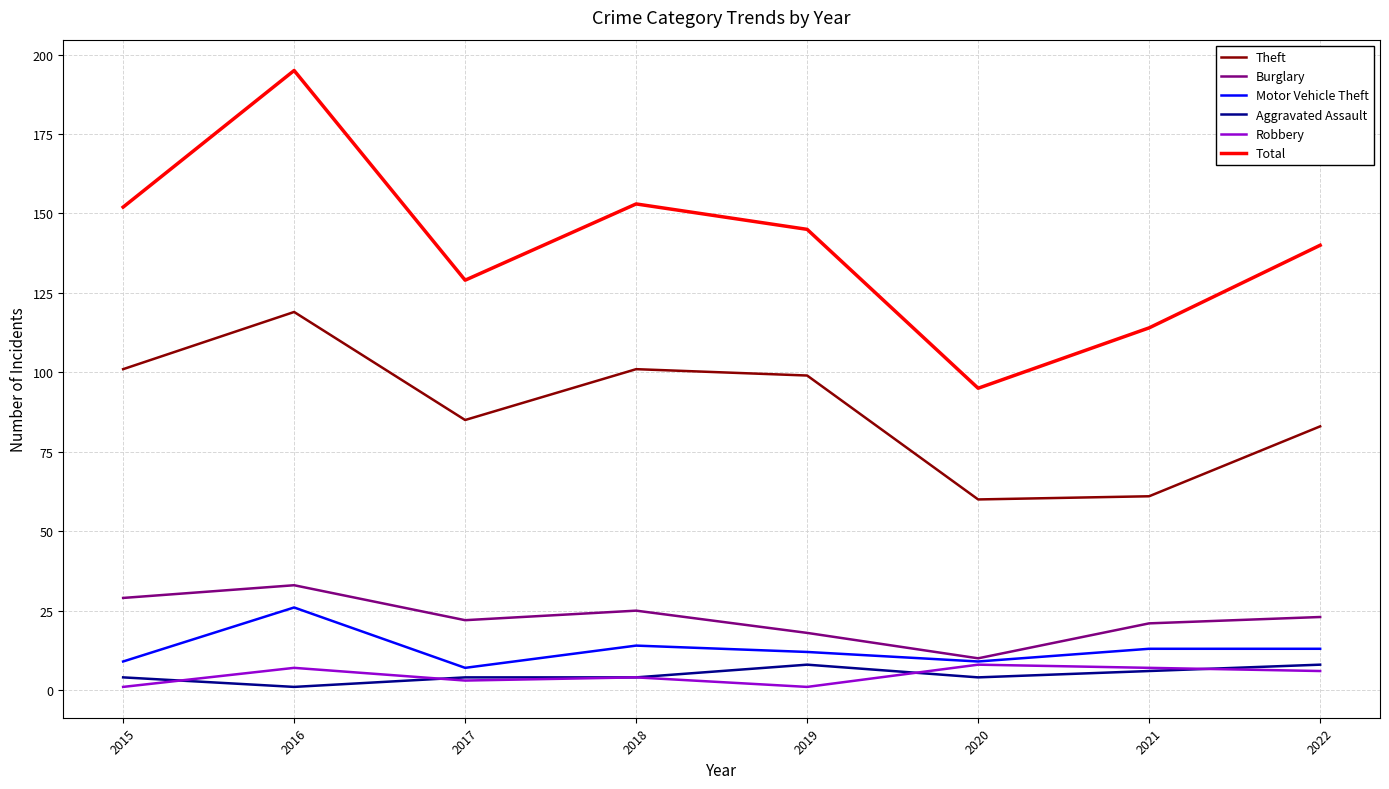

Which series changed the most between 2016 and 2018?

Total